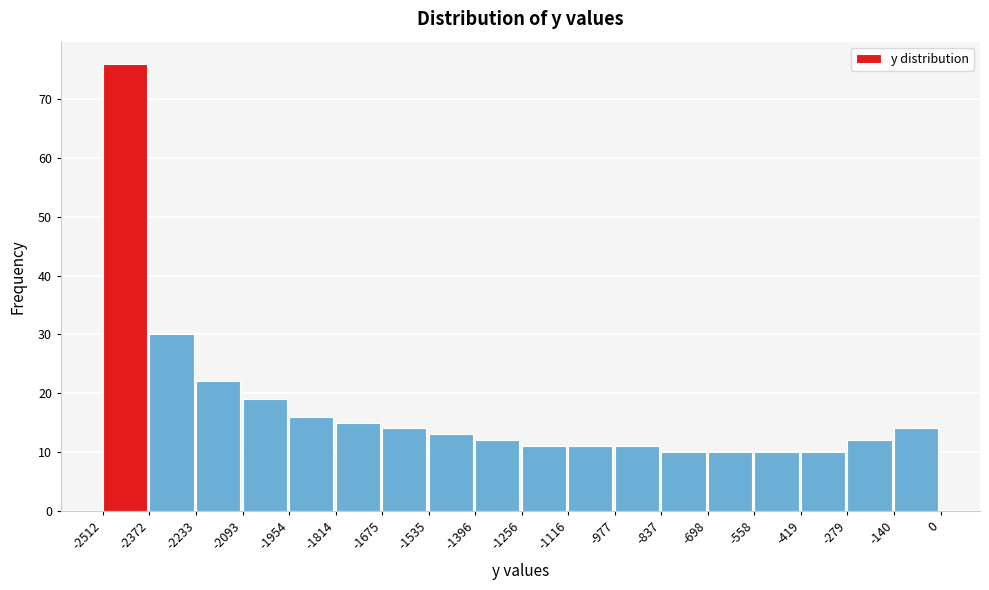

Reading left to right, list every bar in this chart as the range it spans on the x-axis followed by its height. The values are not printed on the chart, so give them approximately, as read against the axis.

-2512 to -2372: 76
-2372 to -2233: 30
-2233 to -2093: 22
-2093 to -1954: 19
-1954 to -1814: 16
-1814 to -1675: 15
-1675 to -1535: 14
-1535 to -1396: 13
-1396 to -1256: 12
-1256 to -1116: 11
-1116 to -977: 11
-977 to -837: 11
-837 to -698: 10
-698 to -558: 10
-558 to -419: 10
-419 to -279: 10
-279 to -140: 12
-140 to 0: 14